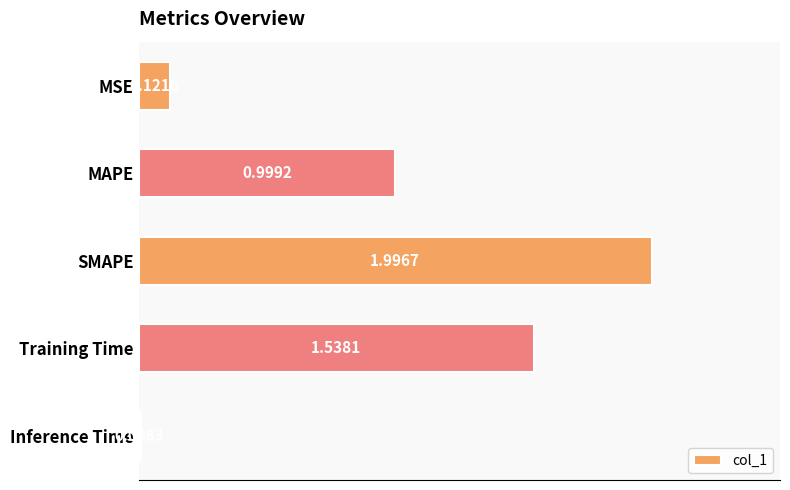

What is the sum of all values?

4.7